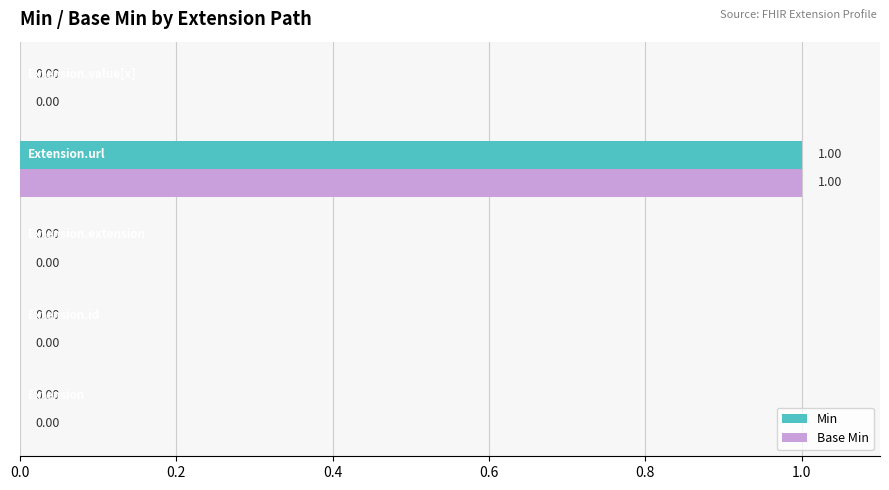

What are all the series names shown in the legend?

Min, Base Min